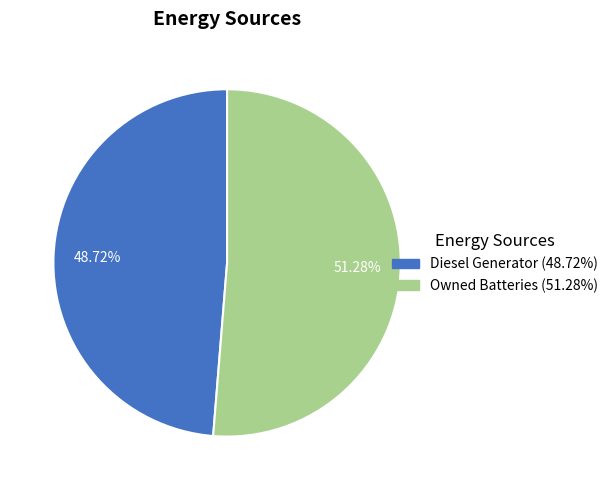

Is there any slice that represents more than half of the pie?

Yes